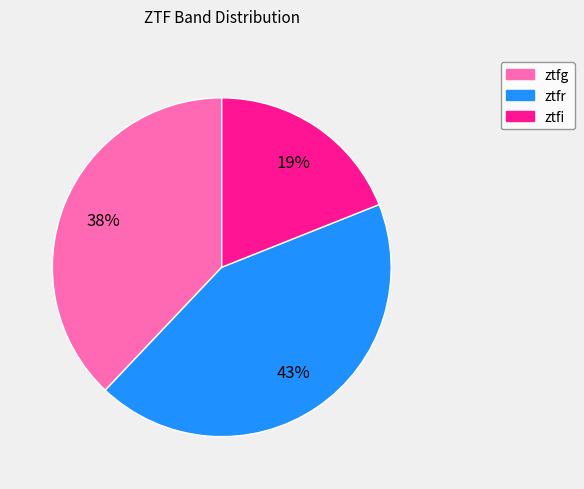

What is the ratio of the value at ztfr to the value at ztfi?

2.3